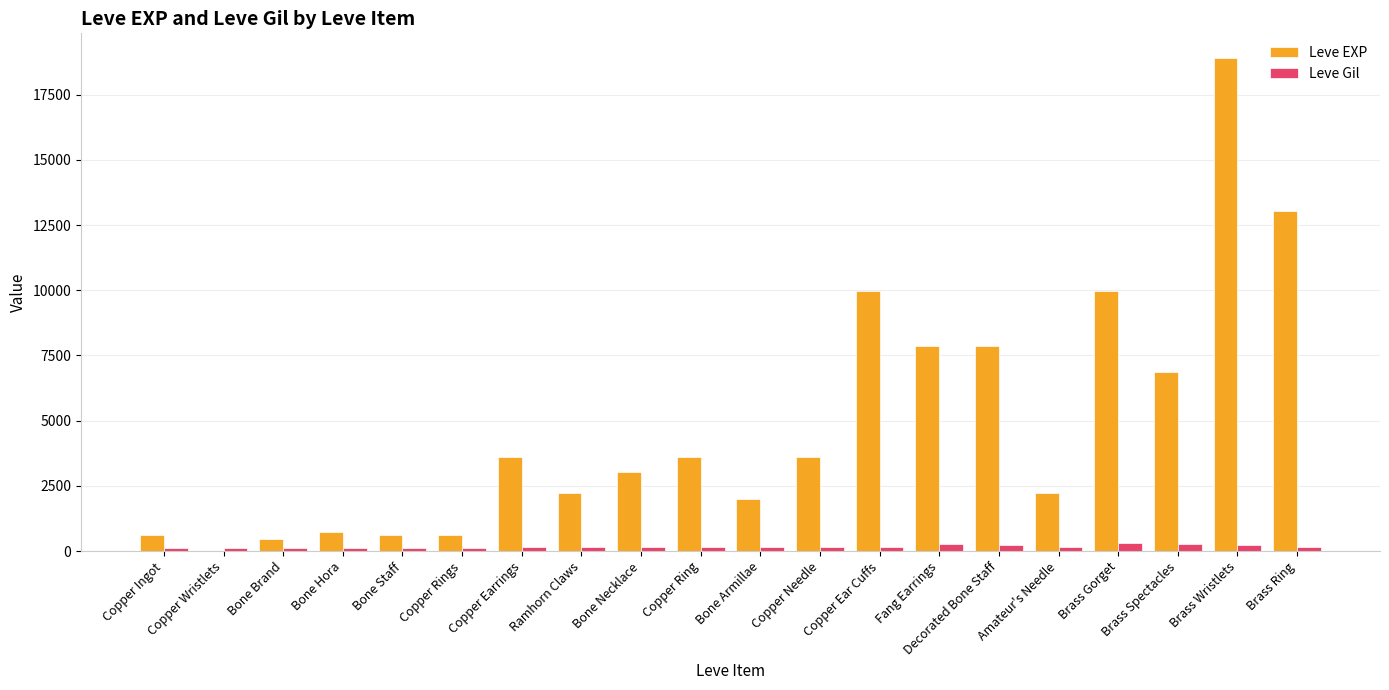

Is it true that Leve EXP equals 1159 at Amateur's Needle?

False